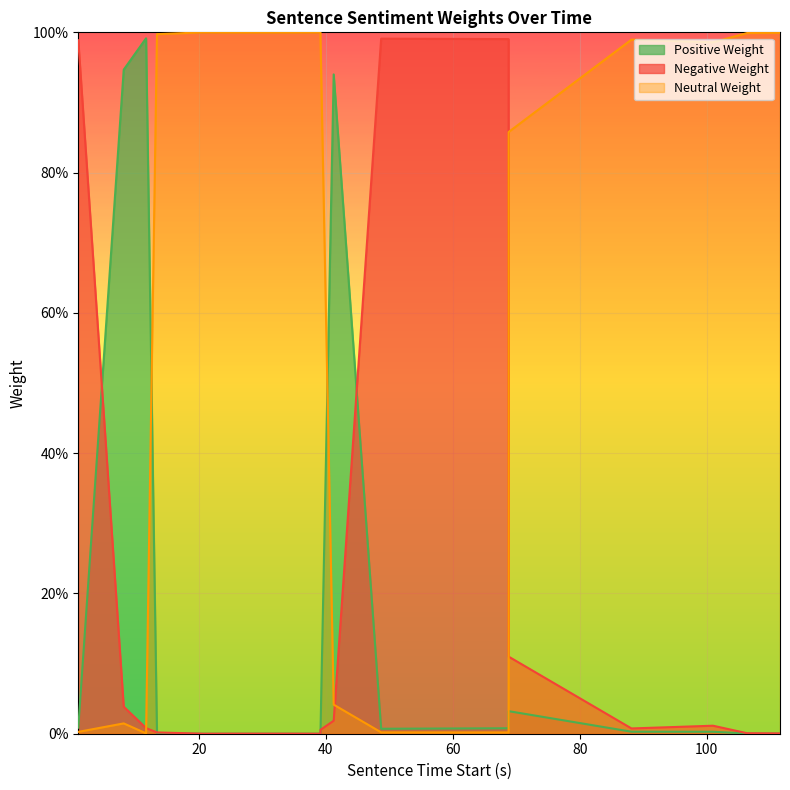

What are all the series names shown in the legend?

Positive Weight, Negative Weight, Neutral Weight